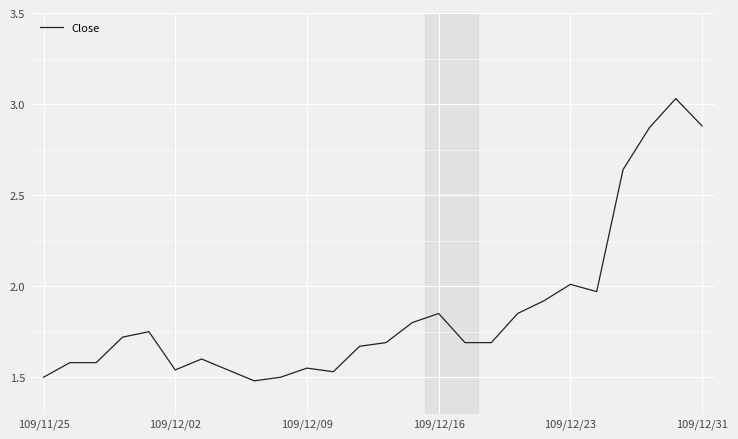

The chart shows a value of 2.9 at 109/12/31. True or false?

True